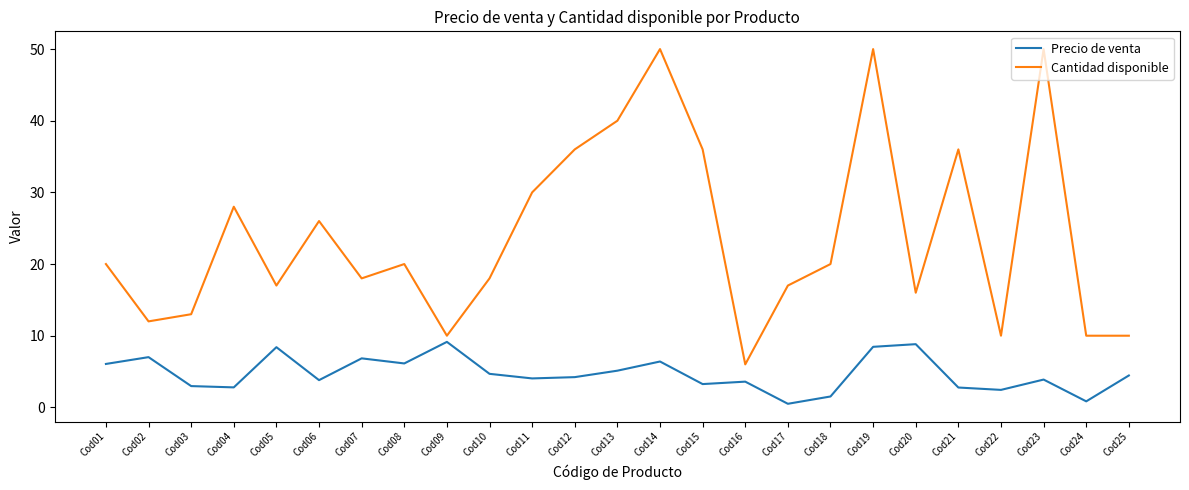

True or false: Cantidad disponible and Precio de venta intersect in this chart.

False